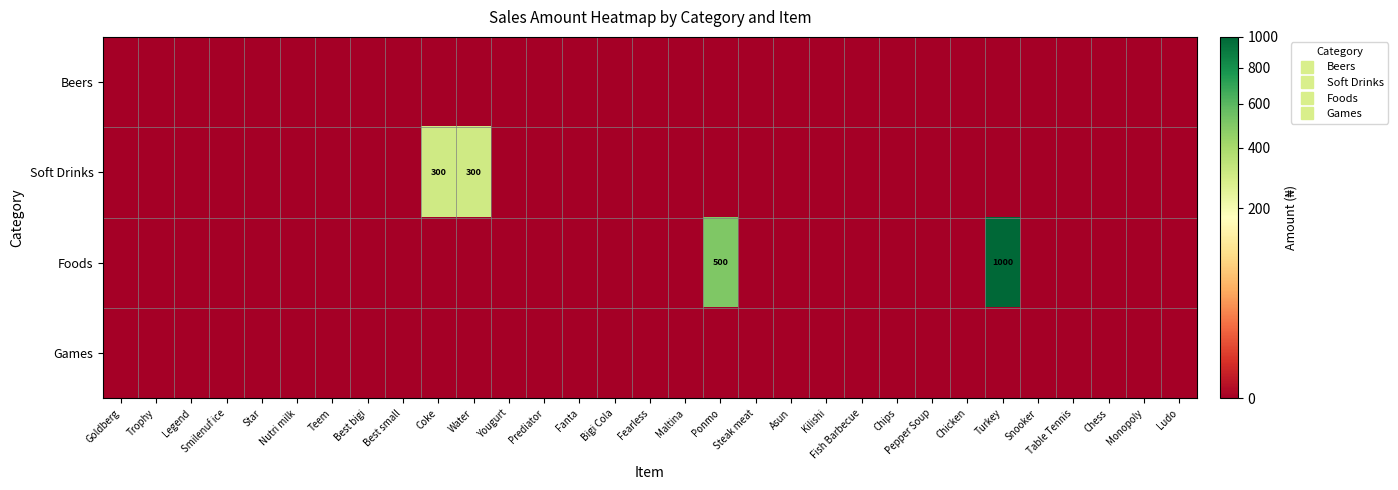

Which series has the largest range (max minus min)?

Foods